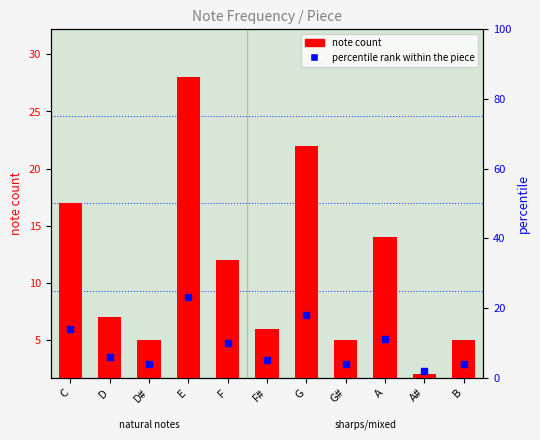

Reading left to right, what are all the values shown in this chart?

note count: C=17	D=7	D#=5	E=28	F=12	F#=6	G=22	G#=5	A=14	A#=2	B=5
percentile rank within the piece: C=14	D=6	D#=4	E=23	F=10	F#=5	G=18	G#=4	A=11	A#=2	B=4